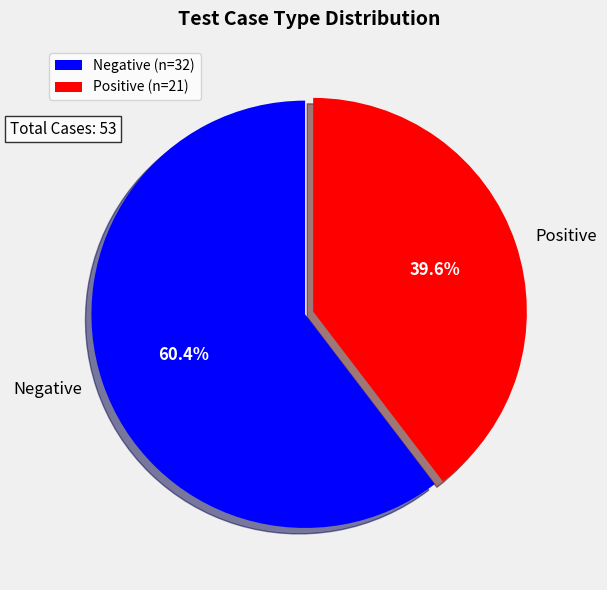

Between Positive and Negative, which is larger?

Negative